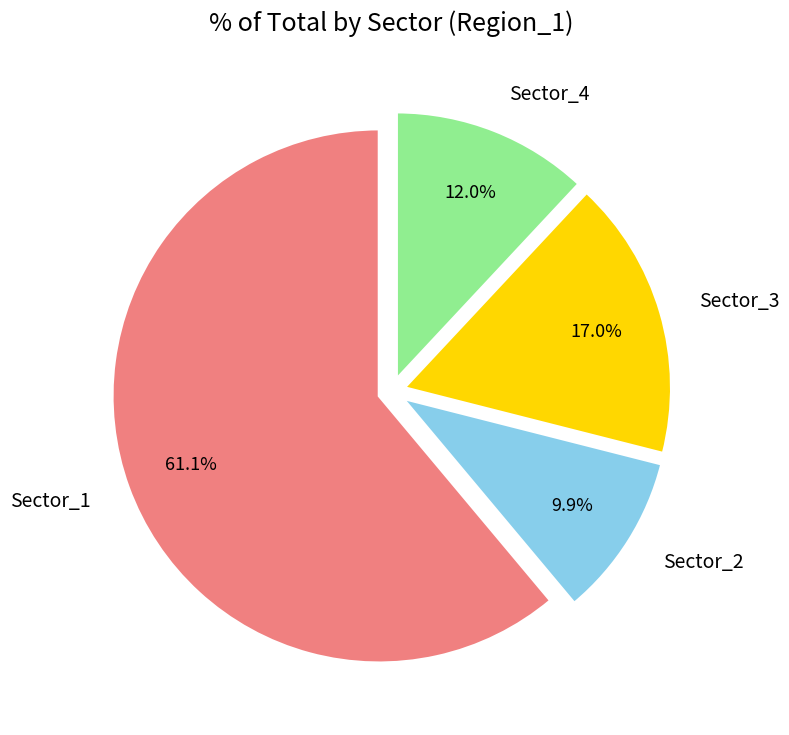

What percentage is NOT represented by Sector_2?

90.1%